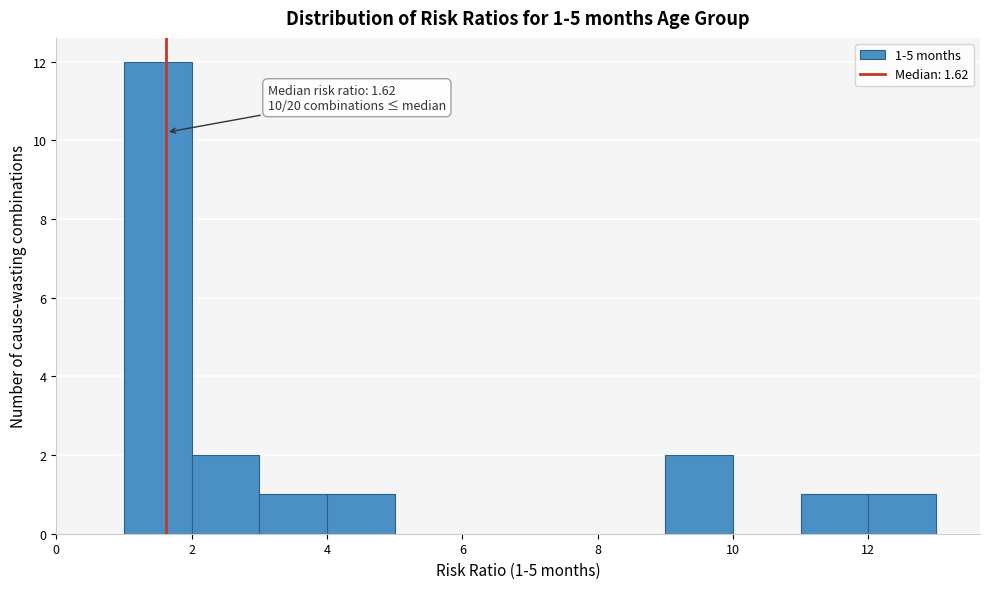

Which range on the x-axis has the tallest bar?

1 to 2